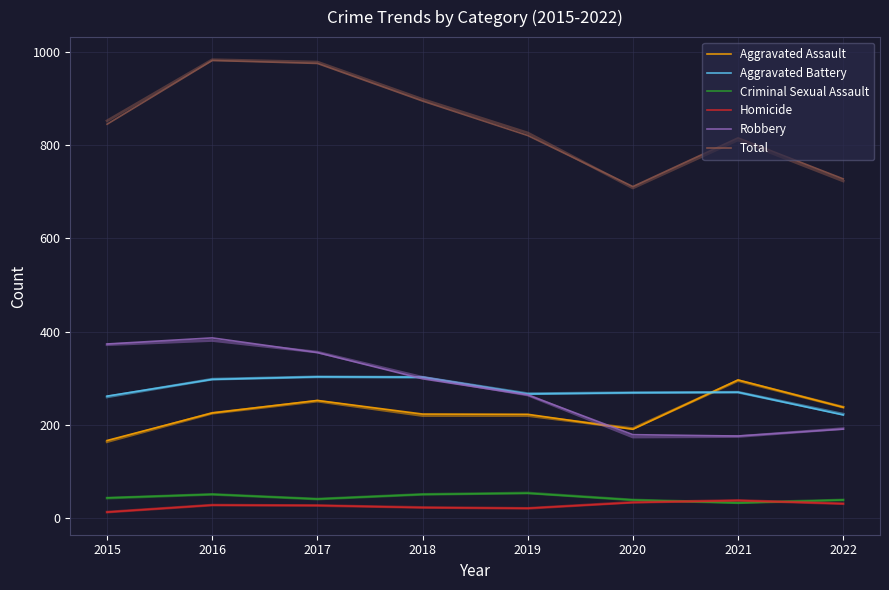

Reading left to right, what are all the values shown in this chart?

Aggravated Assault: 2015=166.6	2016=225.6	2017=252.4	2018=223.3	2019=222.7	2020=190.6	2021=296.4	2022=237.8
Aggravated Battery: 2015=261.7	2016=297.5	2017=303.0	2018=302.4	2019=266.2	2020=269.0	2021=270.0	2022=221.2
Criminal Sexual Assault: 2015=43.4	2016=51.0	2017=41.0	2018=51.0	2019=53.4	2020=39.0	2021=32.6	2022=39.1
Homicide: 2015=13.0	2016=28.0	2017=27.3	2018=22.6	2019=21.2	2020=33.5	2021=37.9	2022=30.9
Robbery: 2015=373.5	2016=386.5	2017=355.1	2018=298.8	2019=264.2	2020=179.0	2021=176.1	2022=191.0
Total: 2015=844.7	2016=981.4	2017=975.0	2018=894.4	2019=820.5	2020=711.1	2021=815.4	2022=727.5